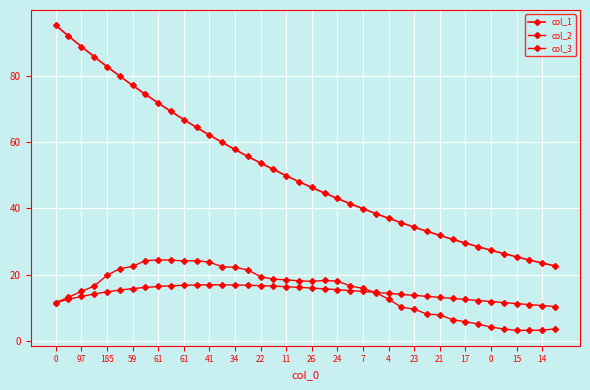

How many values in the col_1 series are below 48?

20